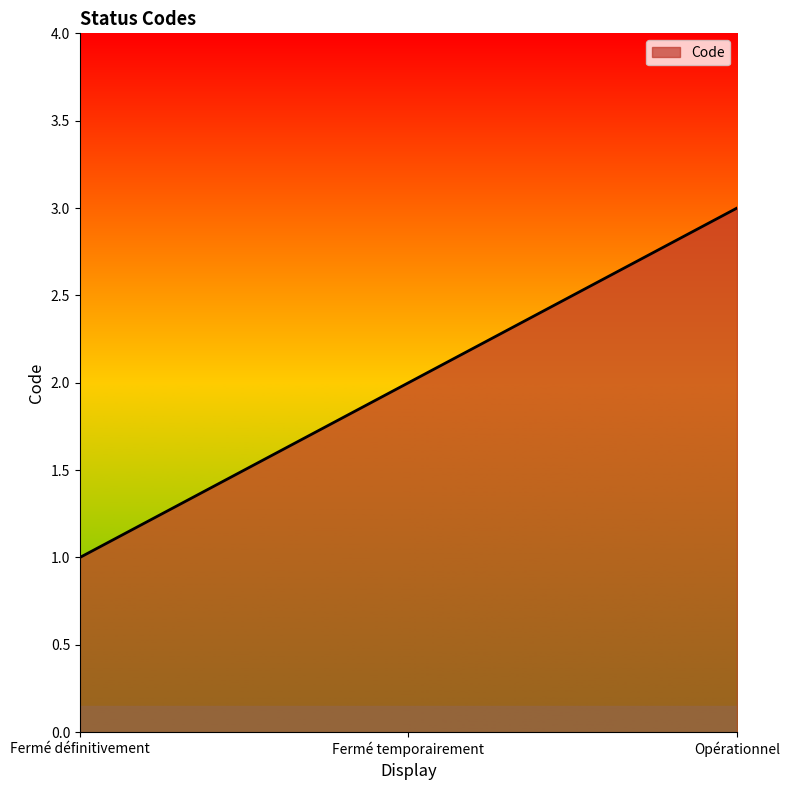

Rank the categories by value from highest to lowest.

Opérationnel, Fermé temporairement, Fermé définitivement